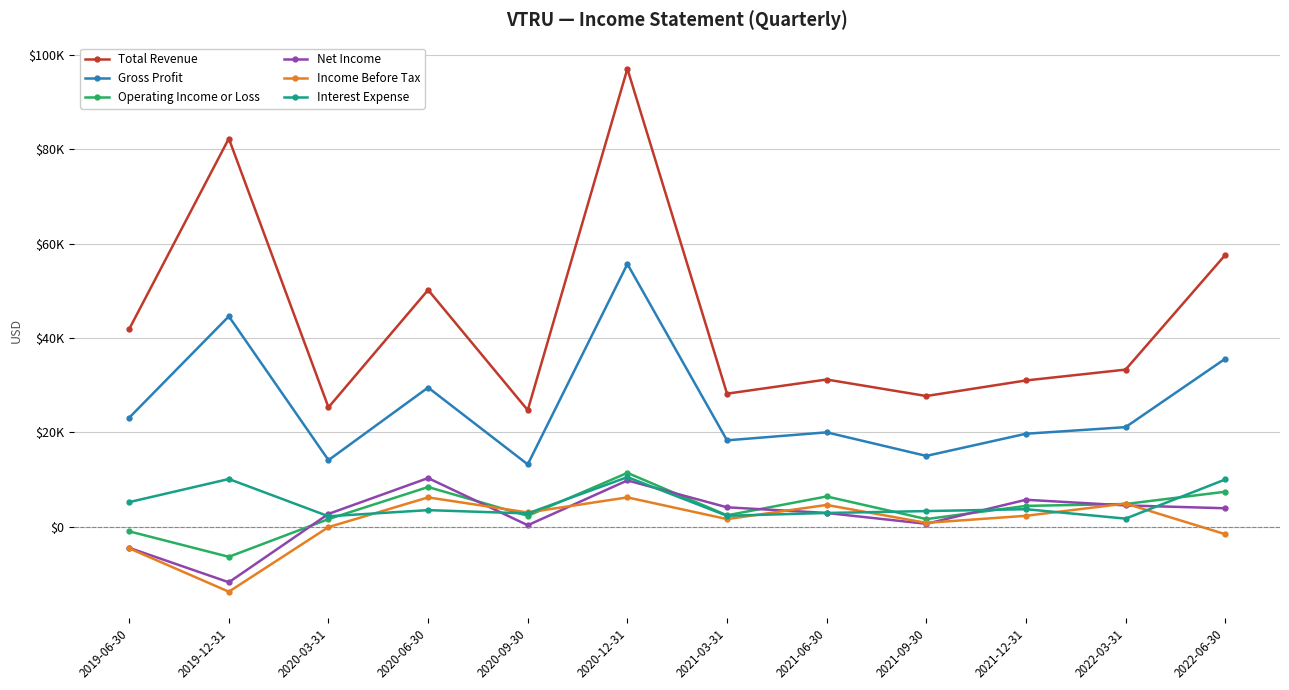

True or false: Total Revenue and Net Income intersect in this chart.

False